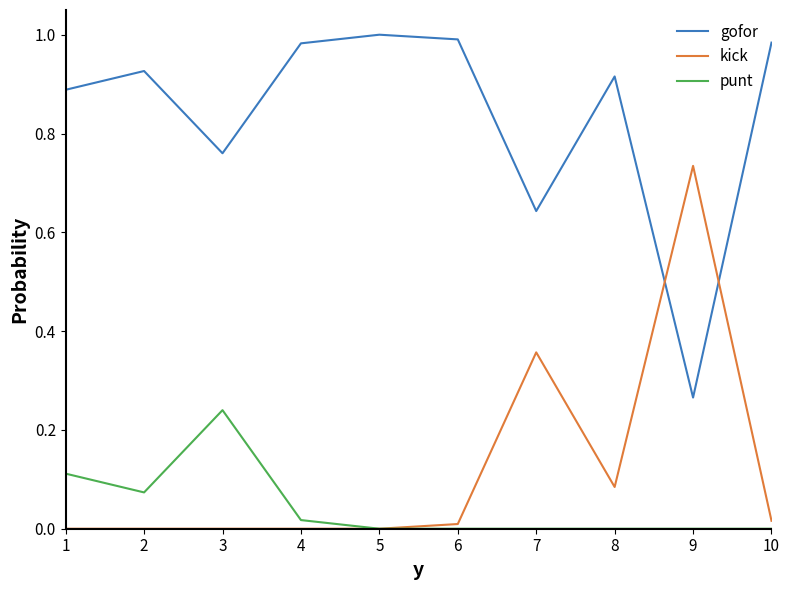

Is it true that kick equals 0.0 at 2?

True